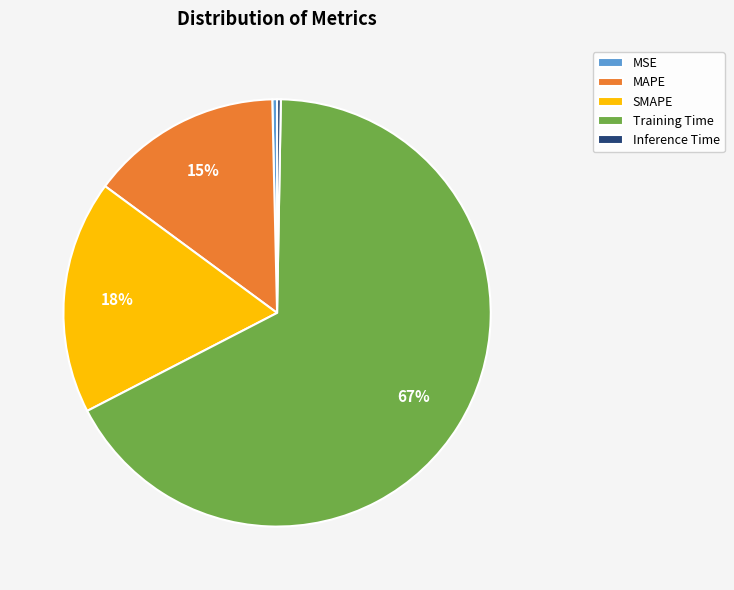

What is the largest slice in the pie chart?

Training Time